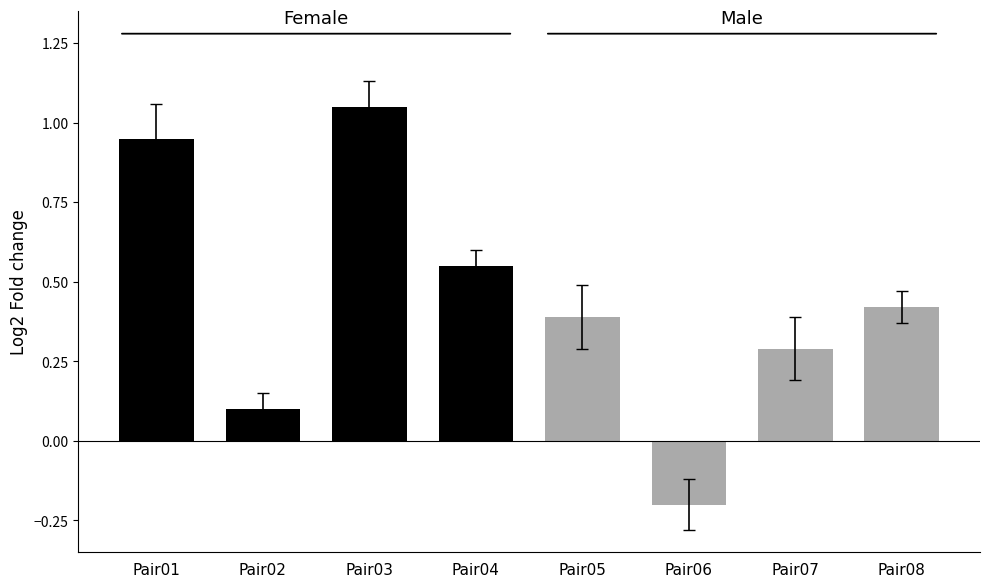

How many negative values does the Male series have?

1